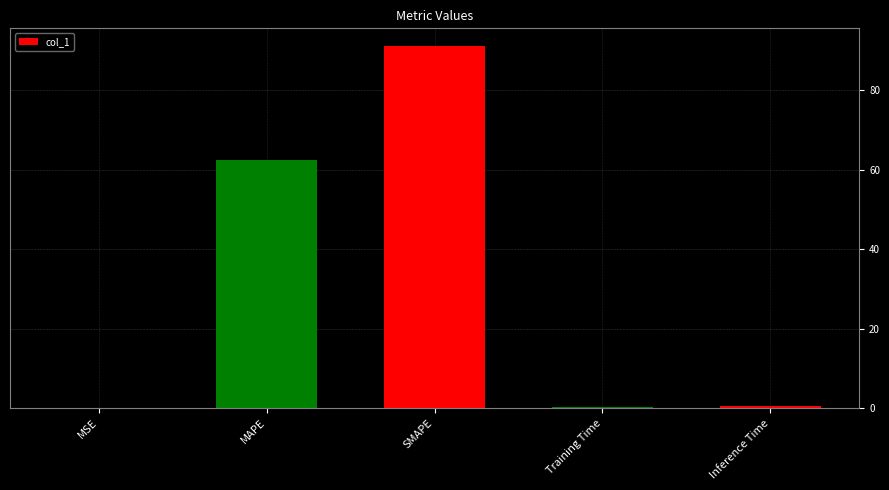

What is the difference between the values at MSE and MAPE?

62.6